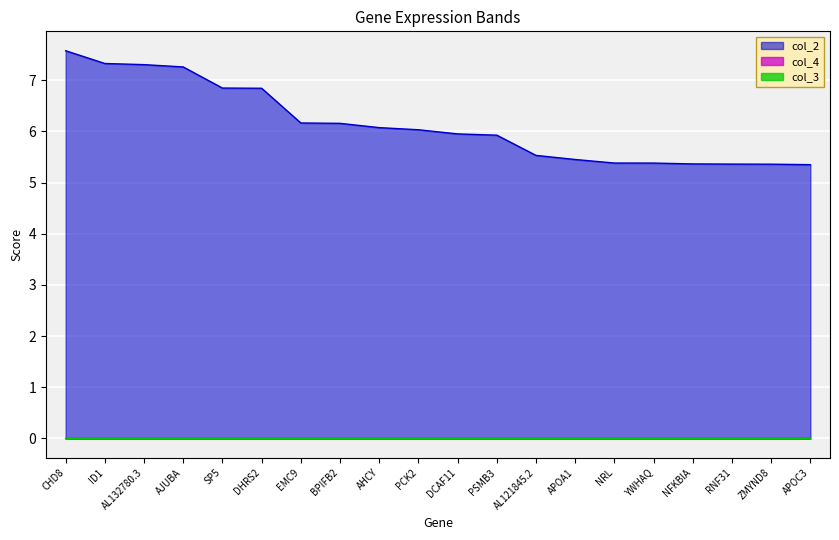

What is the greatest value displayed?

7.6